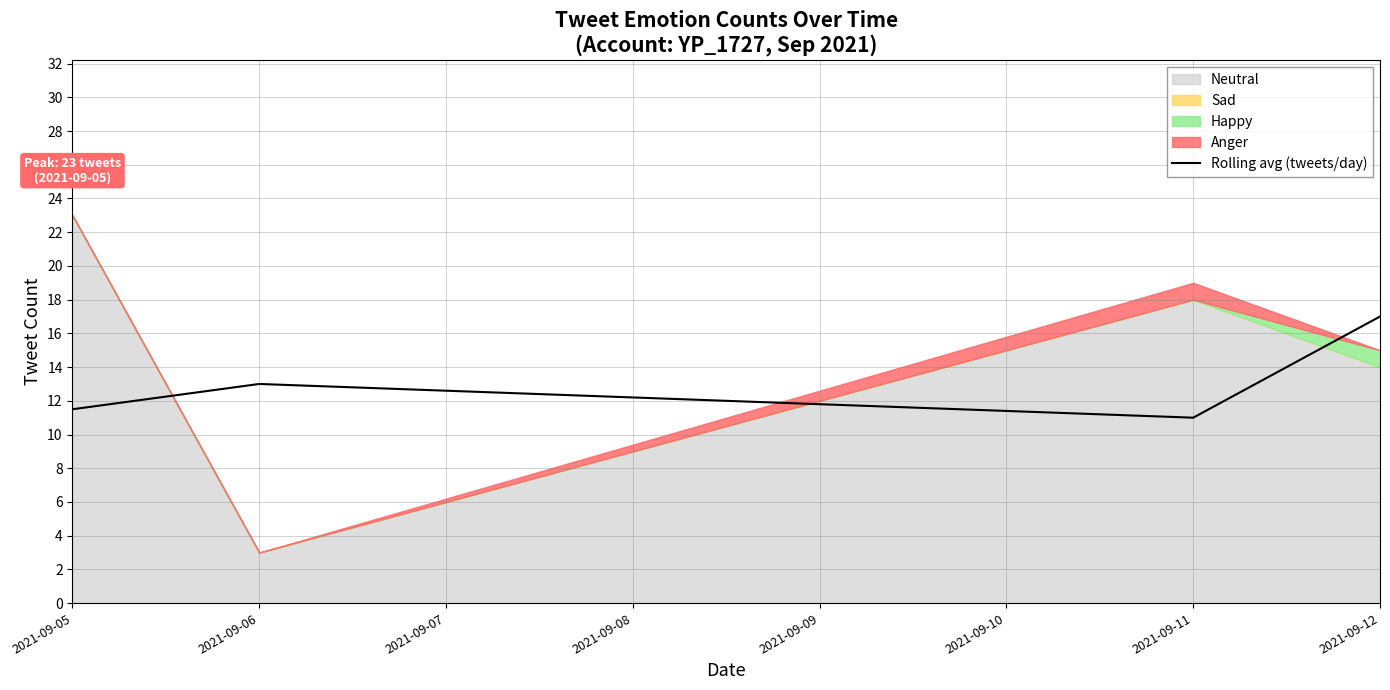

Where is Rolling avg (tweets/day) nearest to the value 14?

2021-09-06